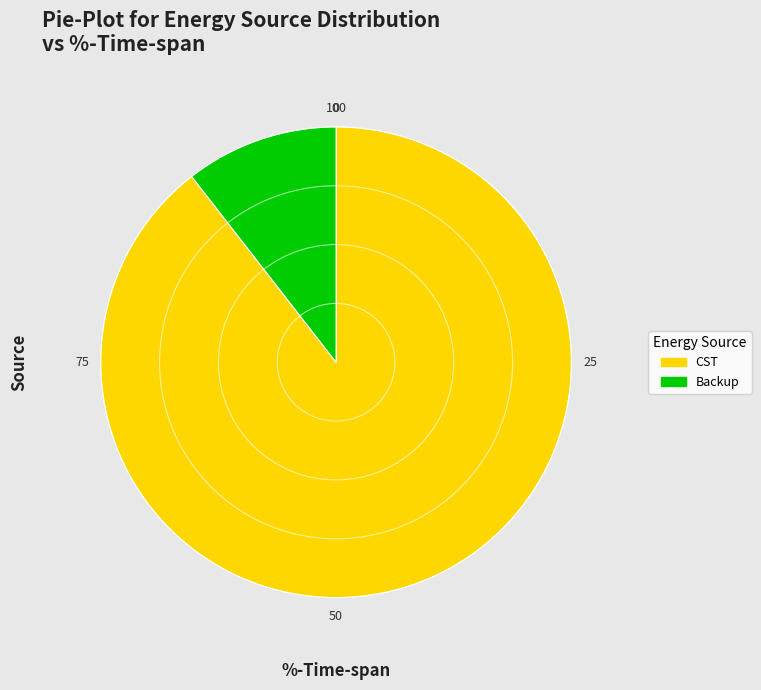

What is the largest slice in the pie chart?

CST